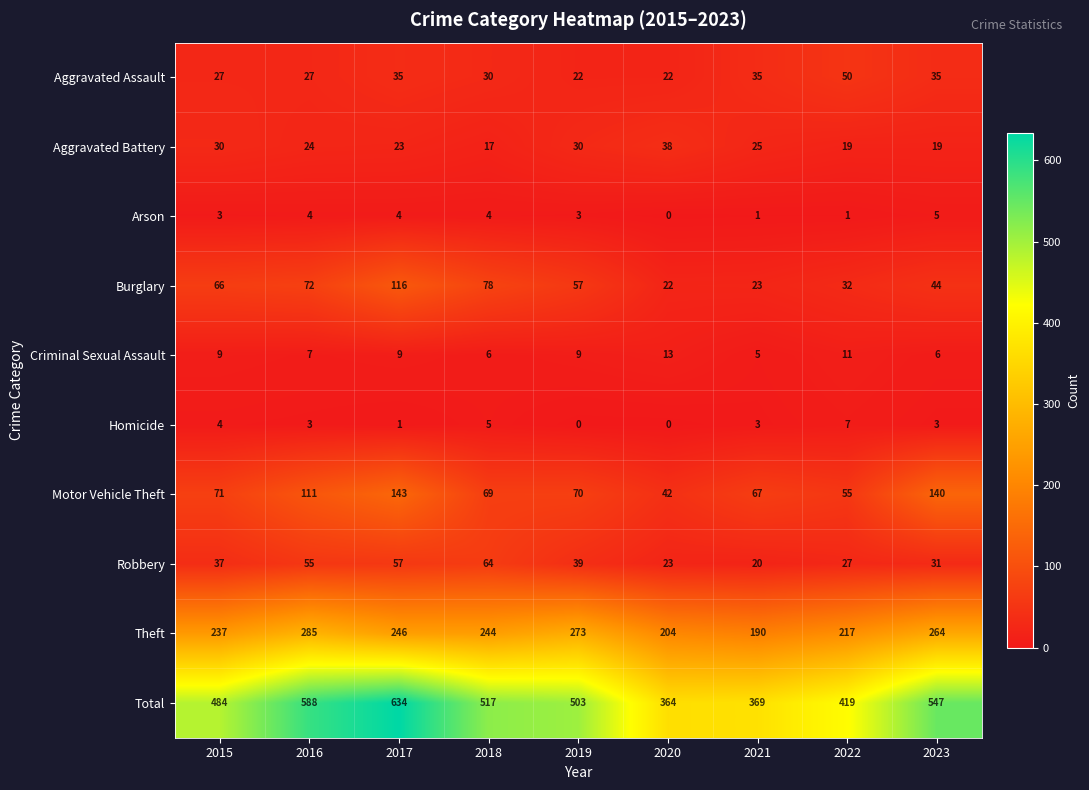

Is it true that Burglary equals 86 at 2019?

False